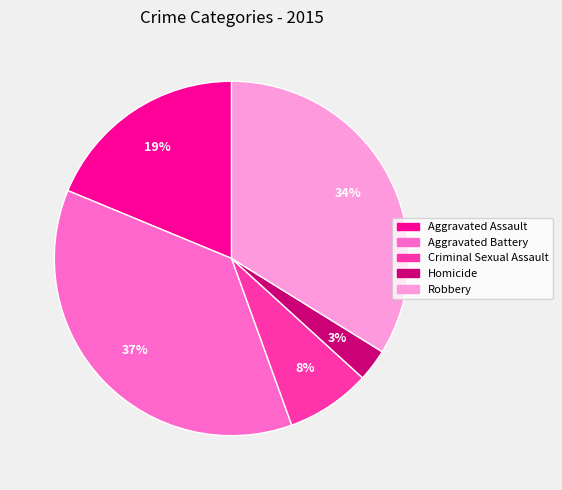

Is there a majority slice in this chart?

No